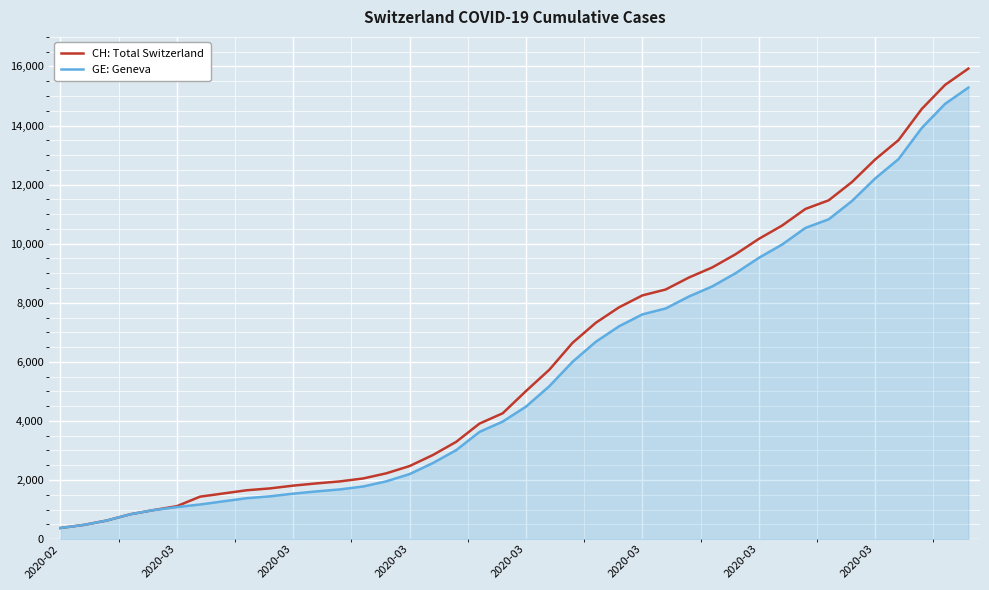

List the series in order of their peak value, highest first.

CH: Total Switzerland, GE: Geneva